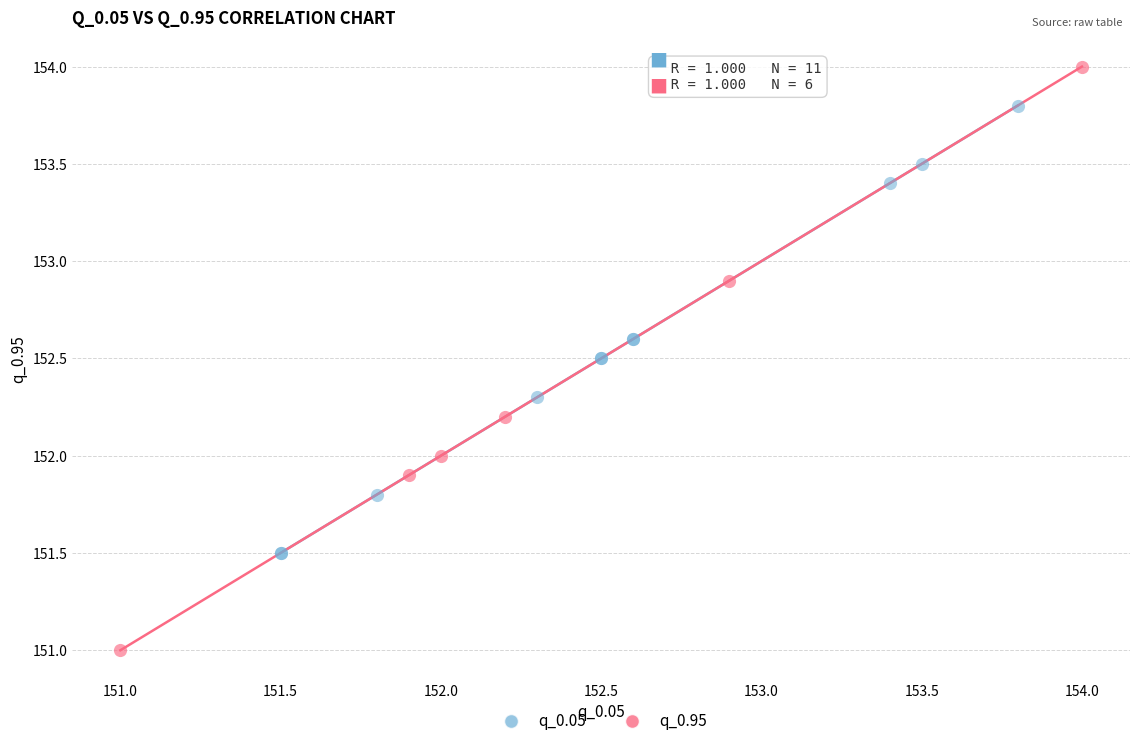

Which series has the largest Y range (max minus min)?

q_0.95